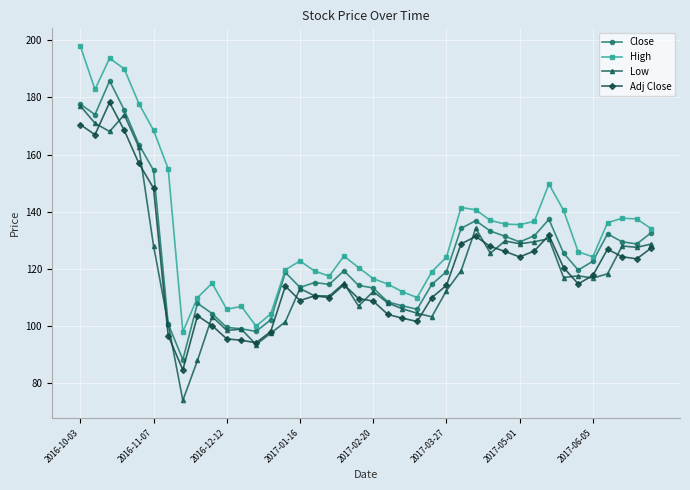

True or false: Close and Adj Close cross at least once.

False